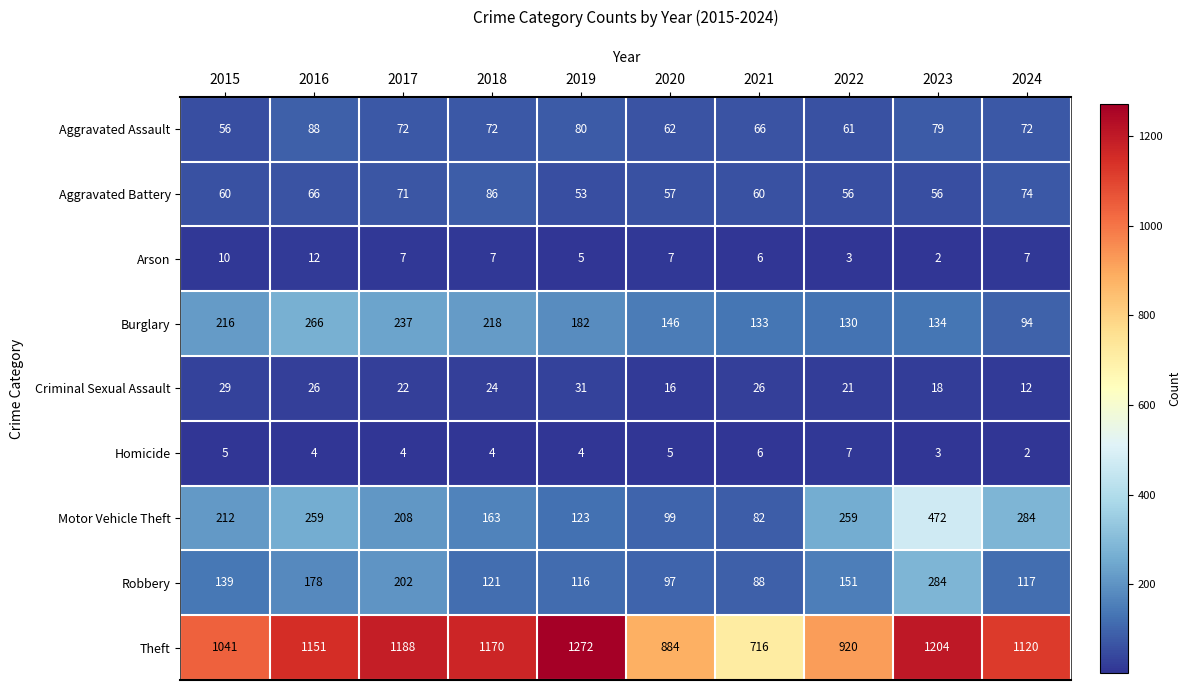

At which label does Criminal Sexual Assault reach its minimum?

2024